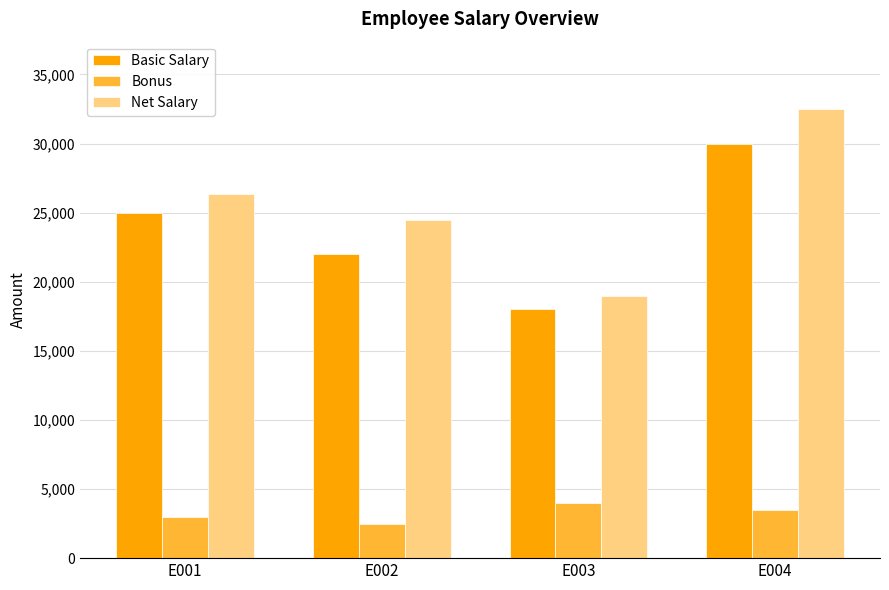

Which series has the largest range (max minus min)?

Net Salary